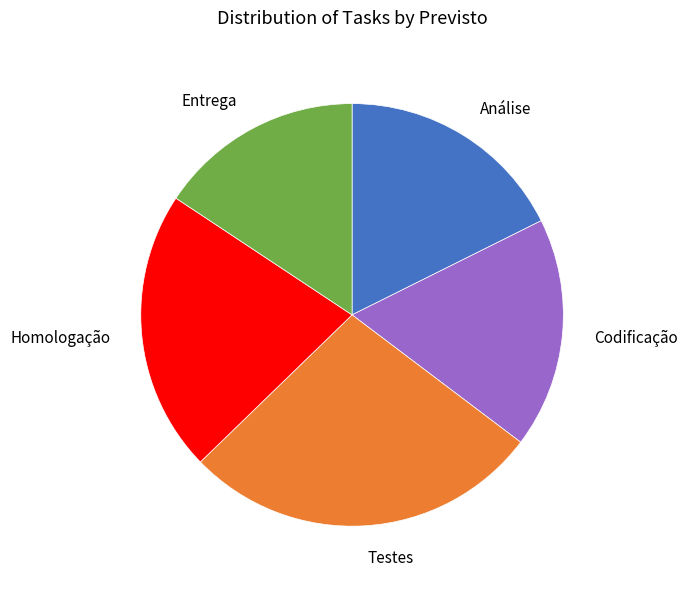

Is the sum of Análise and Codificação greater than half?

No